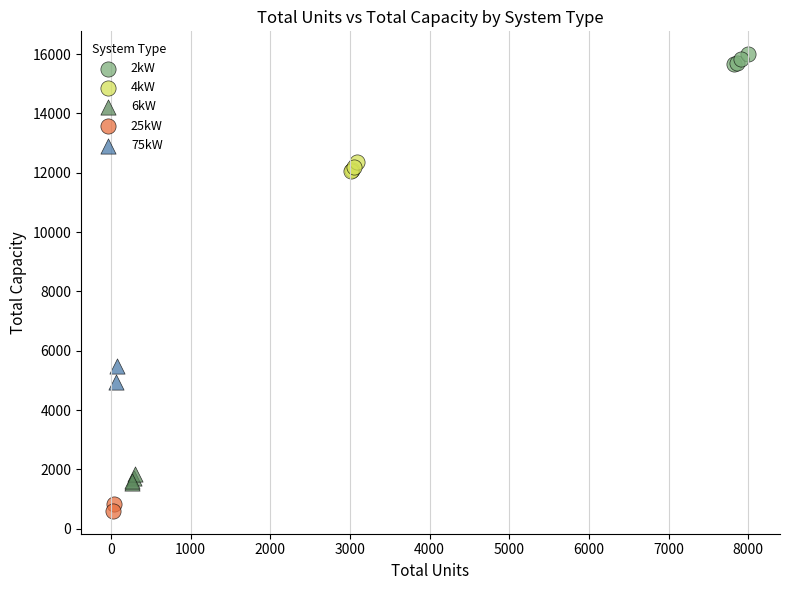

Which series reaches the minimum Y coordinate?

25kW